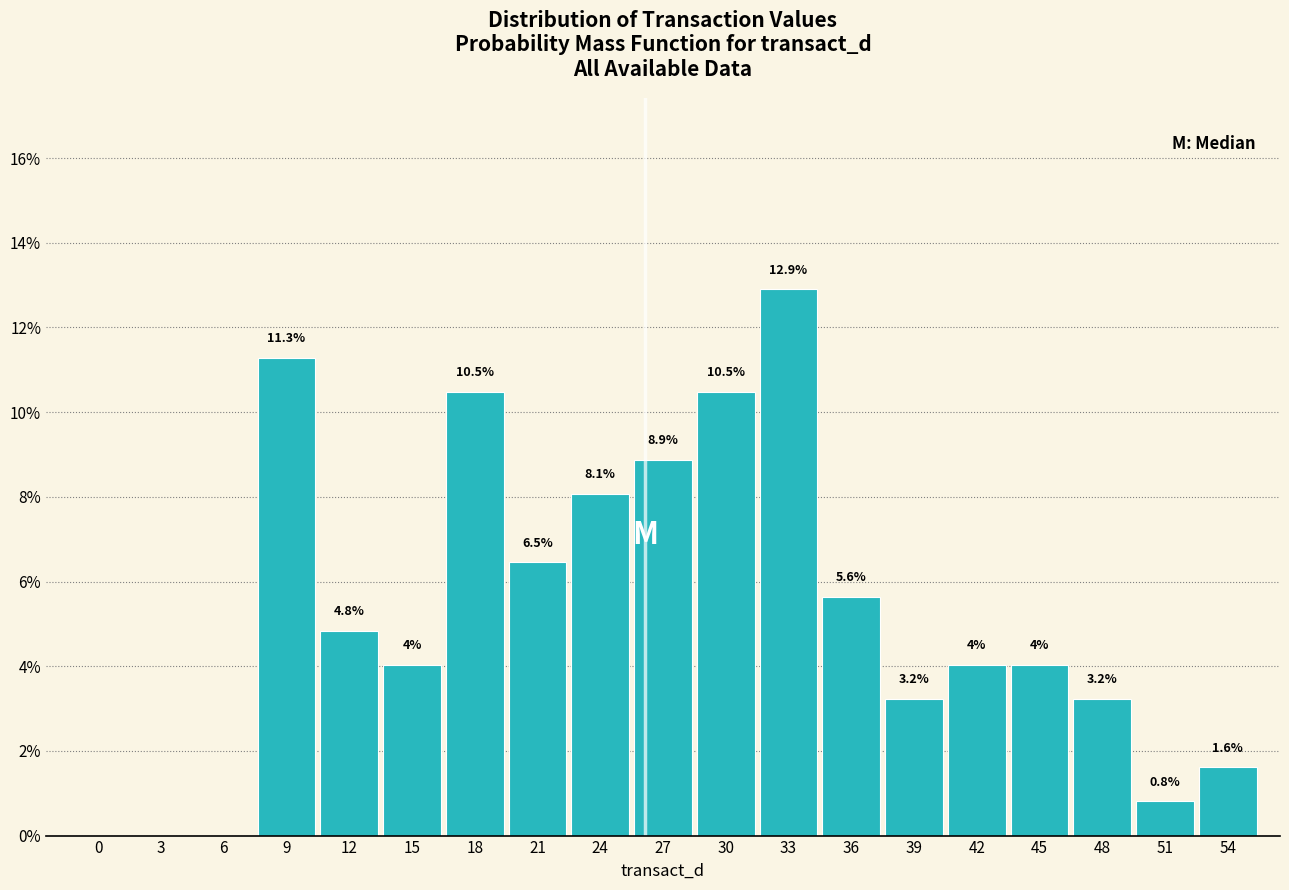

Are the bars horizontal?

No